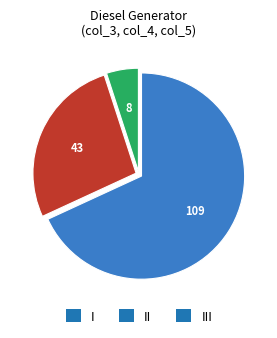

Rank the categories by value from highest to lowest.

I, II, III